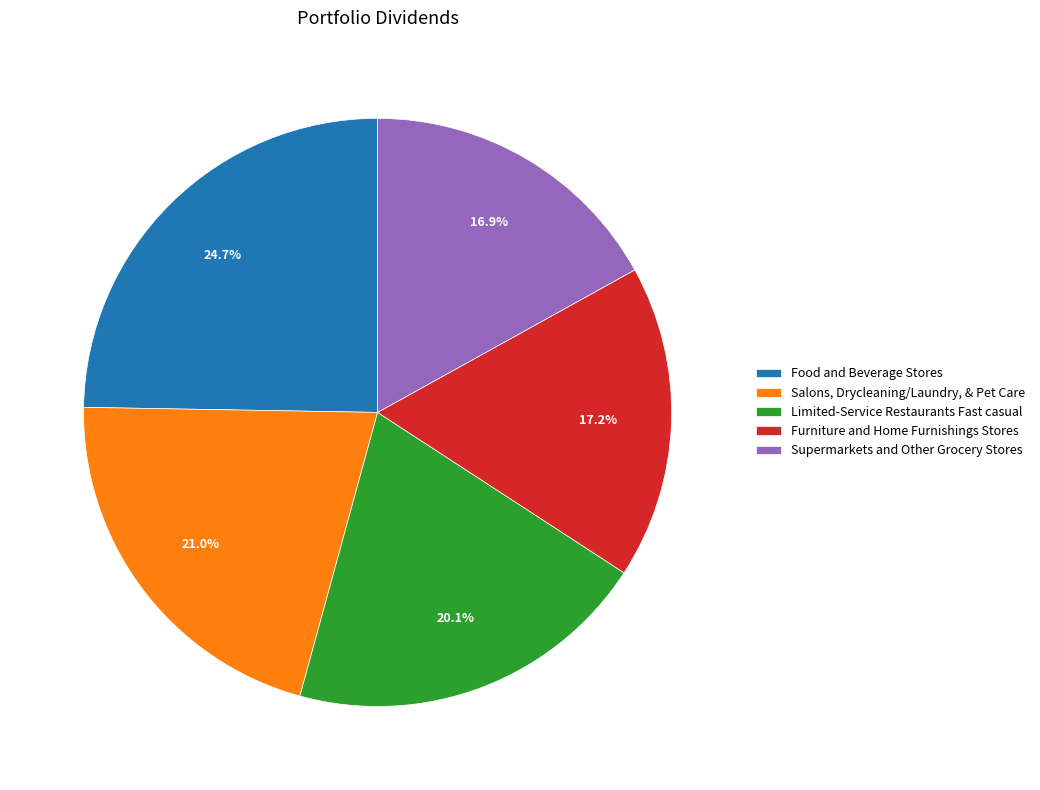

The Supermarkets and Other Grocery Stores slice represents 17% of the pie. True or false?

True